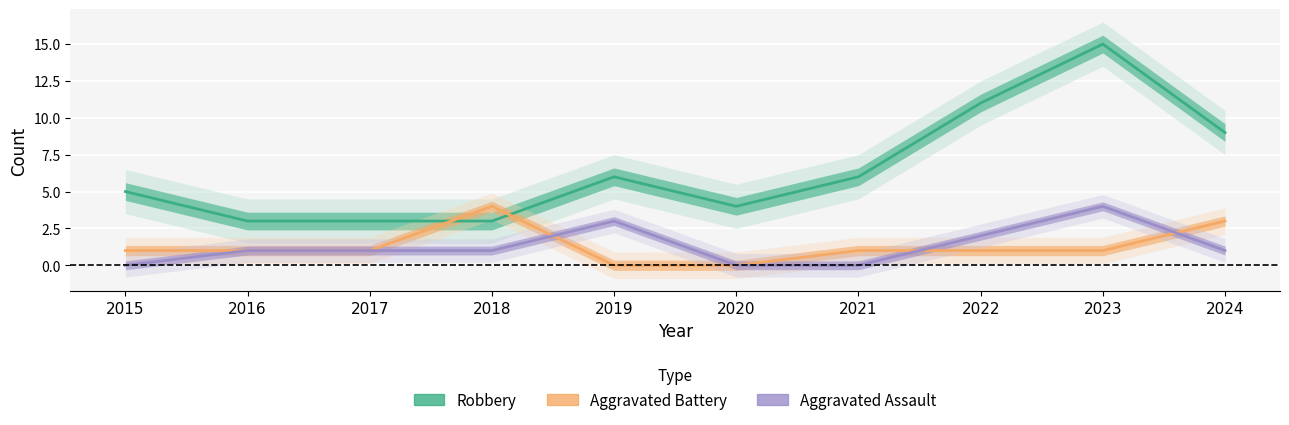

What is the difference between the maximum and minimum values in the Robbery series?

12